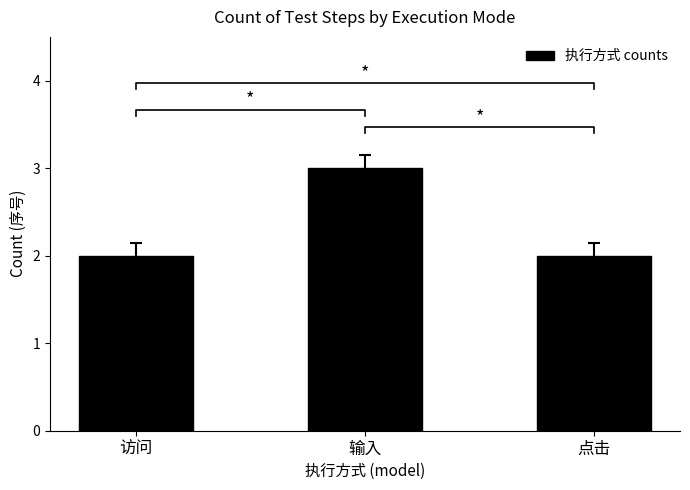

Reading left to right, extract all data points from this chart.

访问=2	输入=3	点击=2